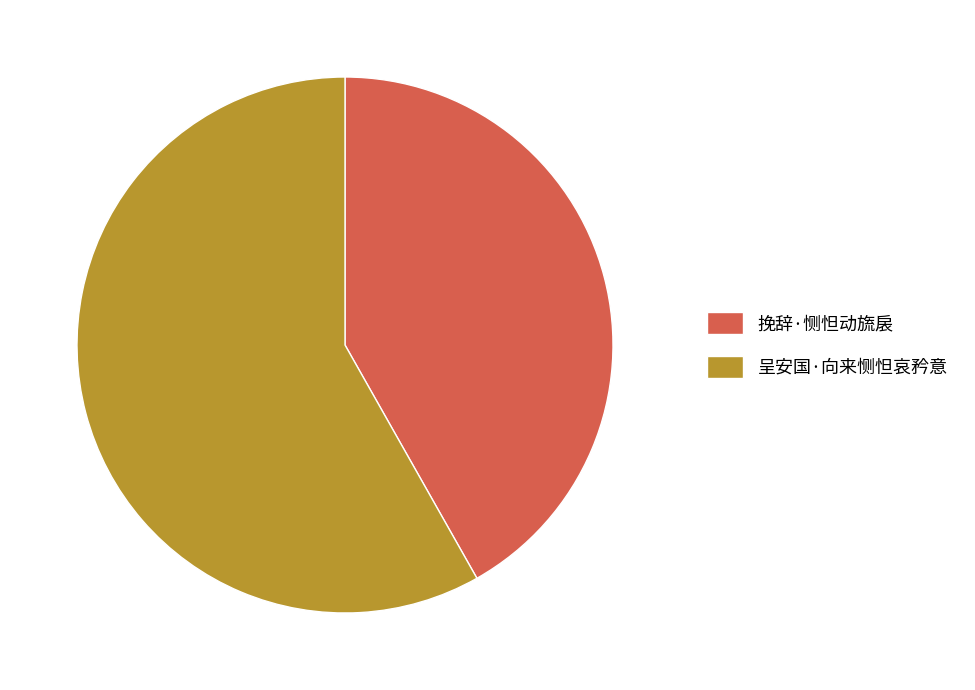

Combined, do 呈安国·向来恻怛哀矜意 and 挽辞·恻怛动旒扆 account for over 50%?

Yes